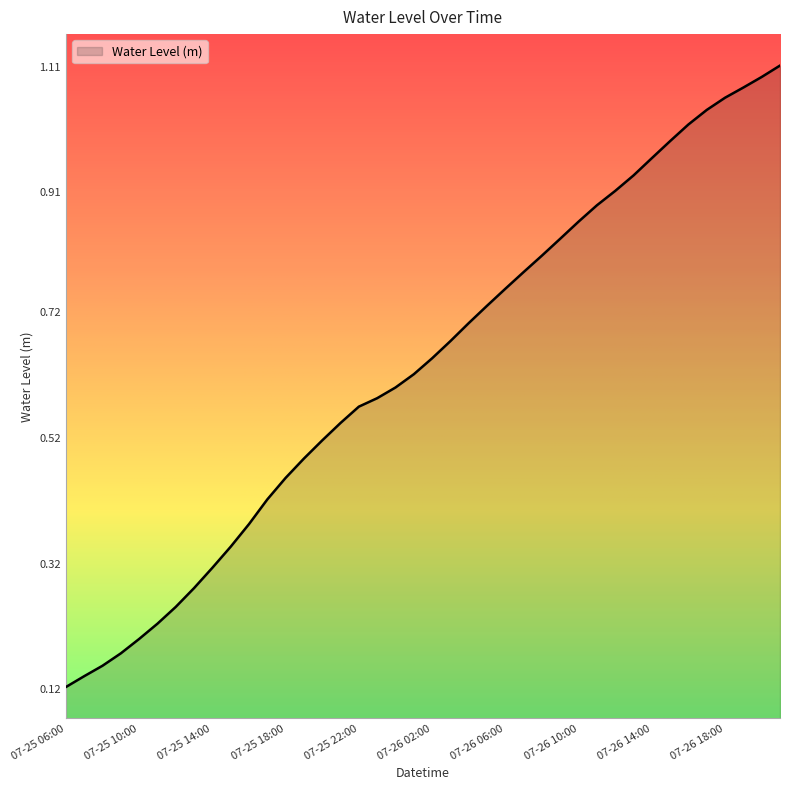

How many lines are shown in the chart?

1